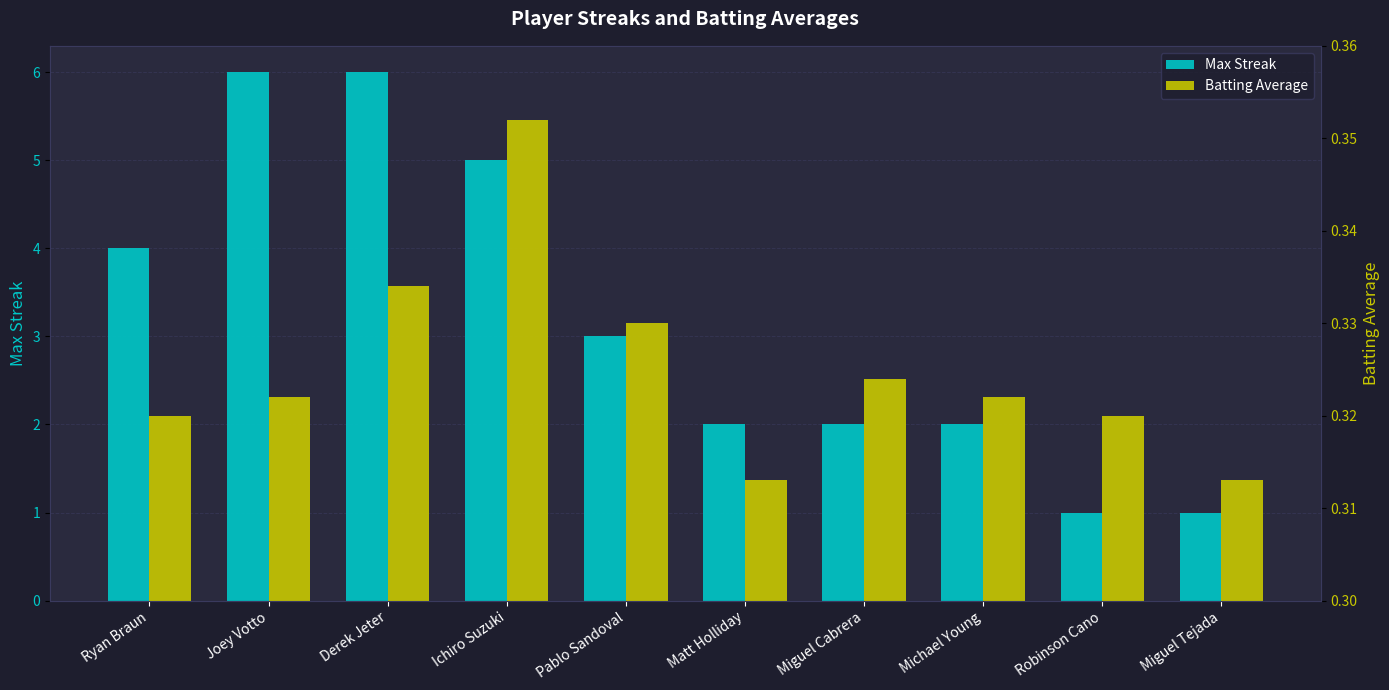

The Batting Average series shows 0.2 at Derek Jeter. True or false?

False